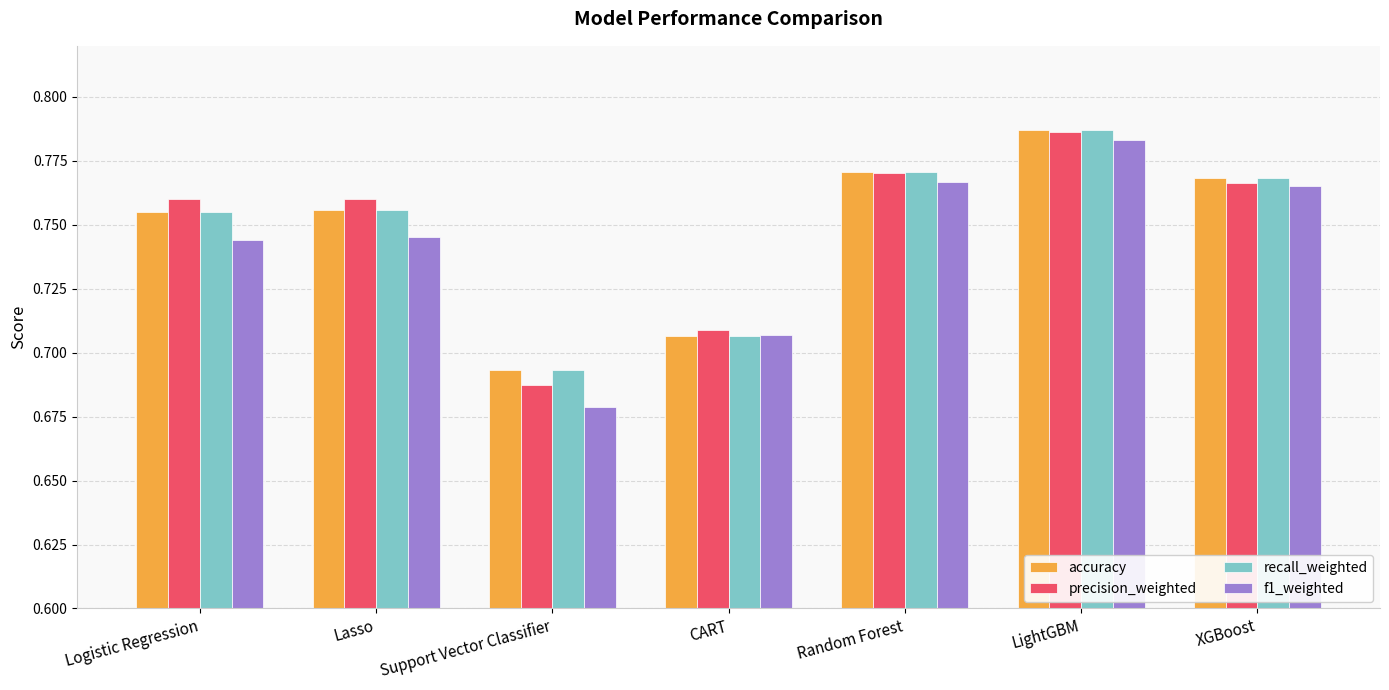

Which category has the highest value across all series?

LightGBM